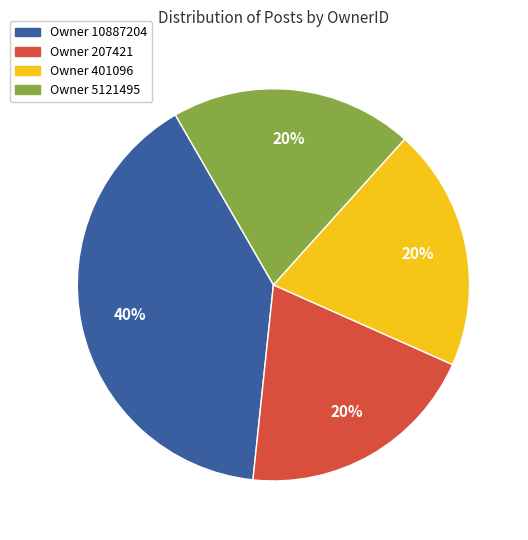

Does any single category account for the majority?

No